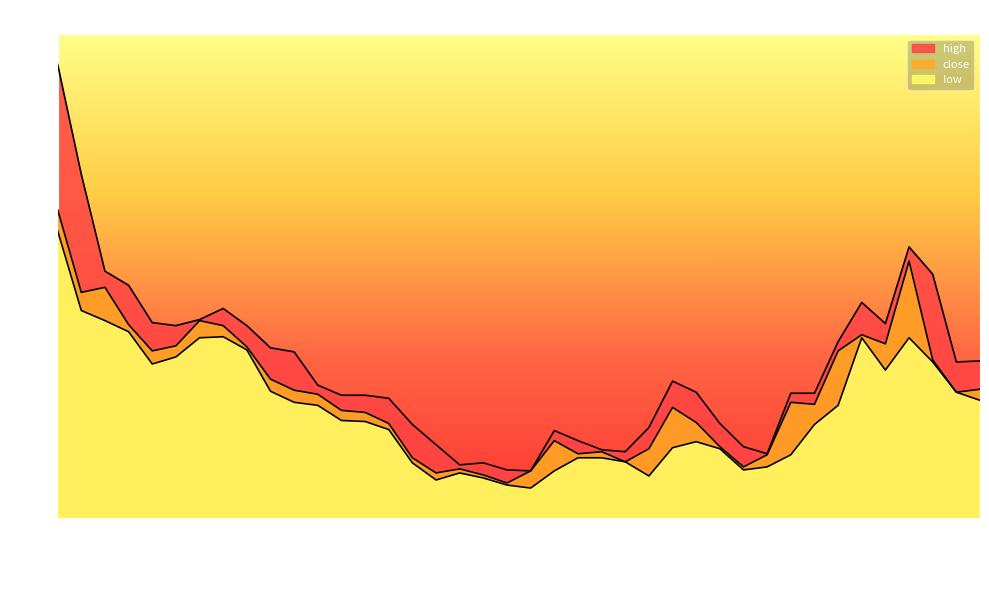

List the series in order of their overall mean, highest first.

high, close, low